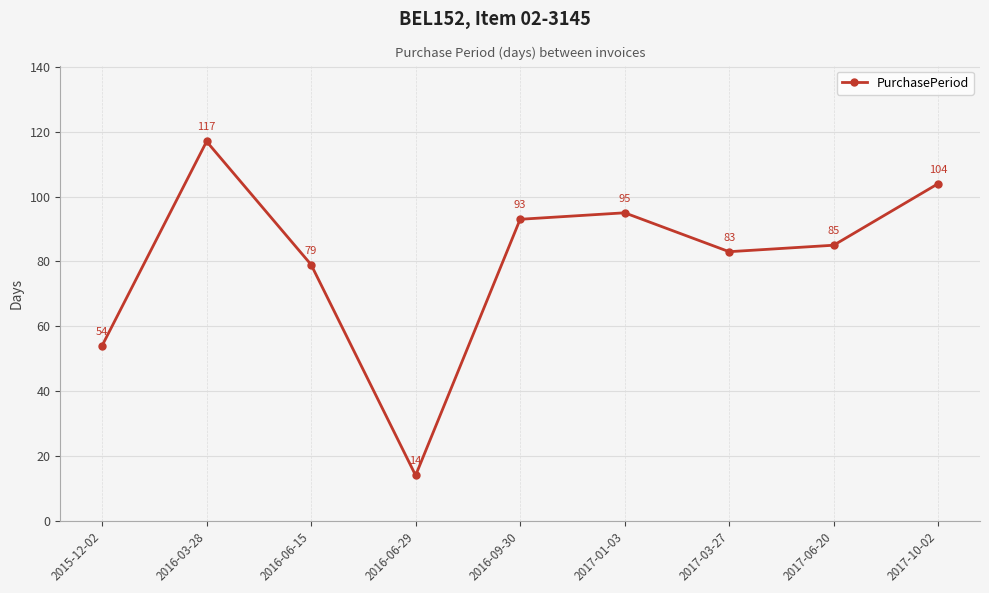

At which category does the chart reach its peak across all series?

2016-03-28